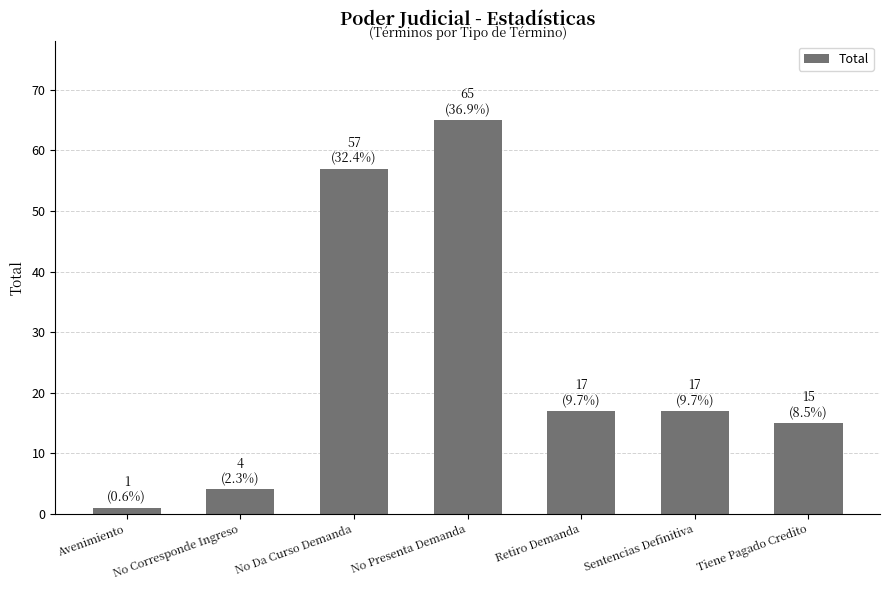

At which category does the chart reach its minimum across all series?

Avenimiento